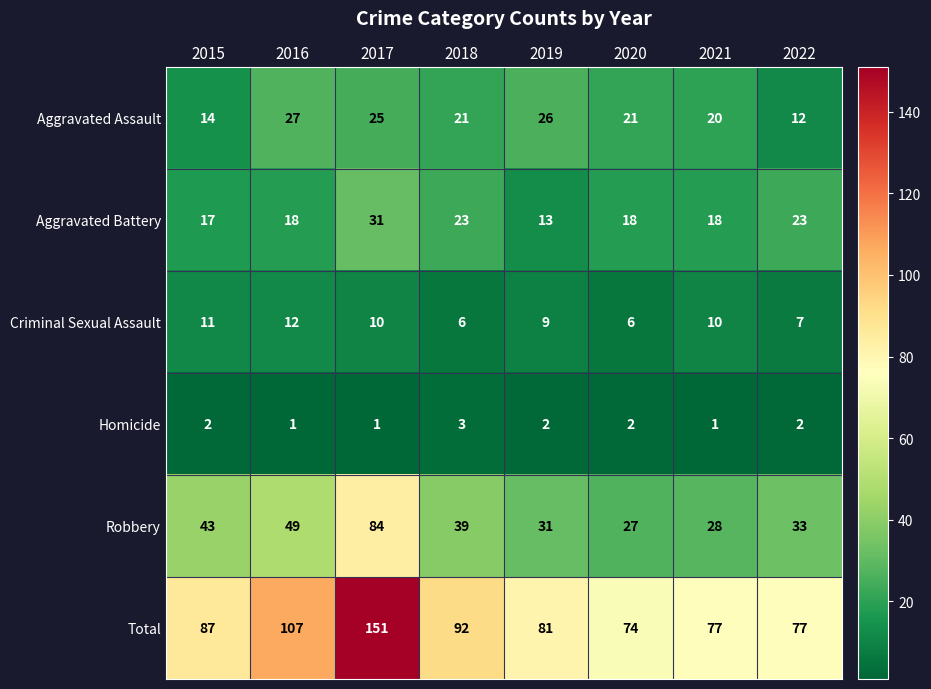

Rank the series by their maximum value, from highest to lowest.

Total, Robbery, Aggravated Battery, Aggravated Assault, Criminal Sexual Assault, Homicide